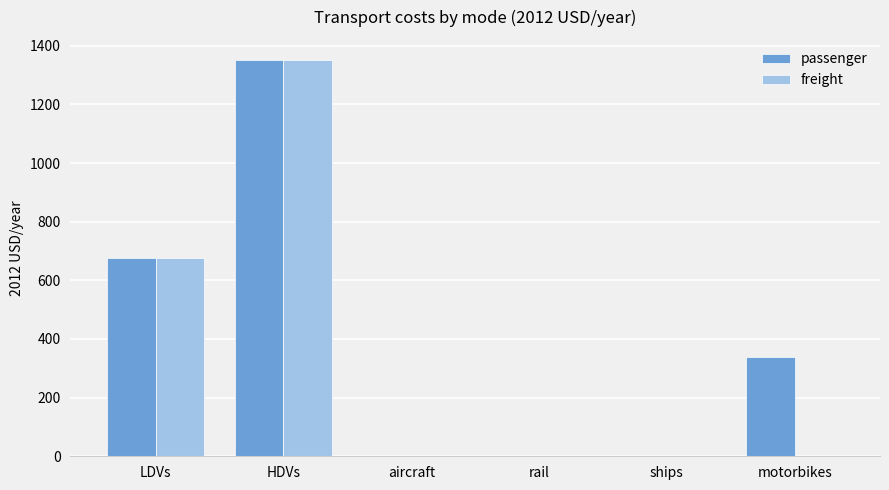

Is it true that passenger equals 338.1 at motorbikes?

True